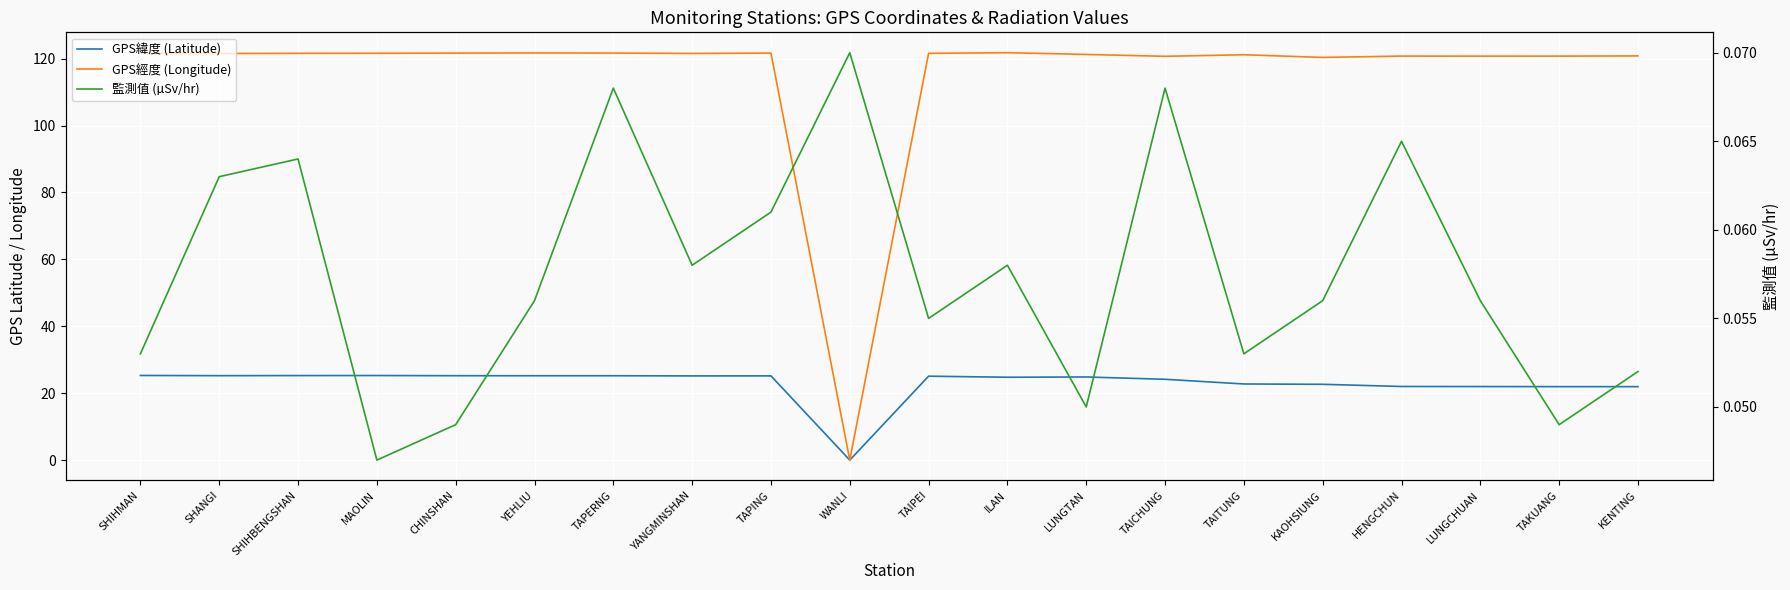

How many interior local valleys does the GPS緯度 (Latitude) series have?

4